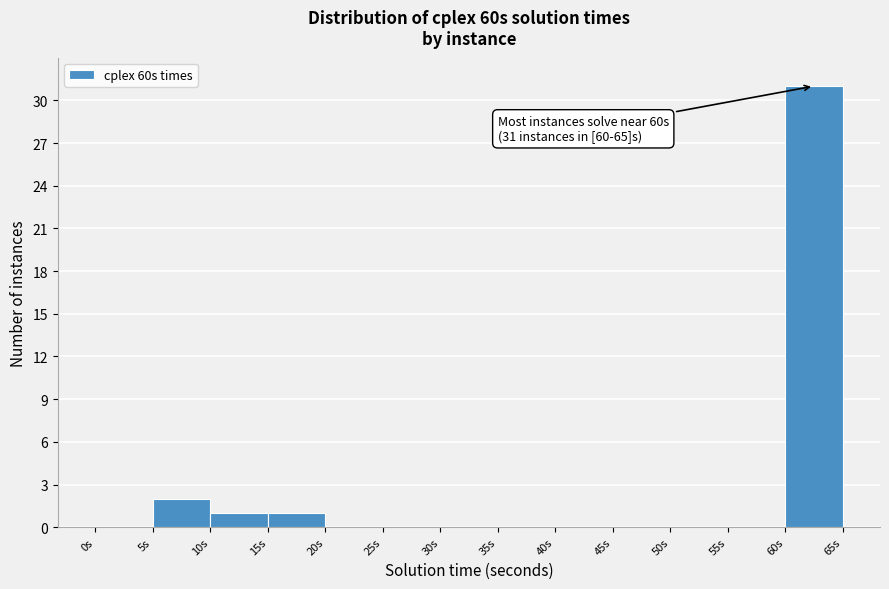

Which range on the x-axis has the tallest bar?

60 to 65